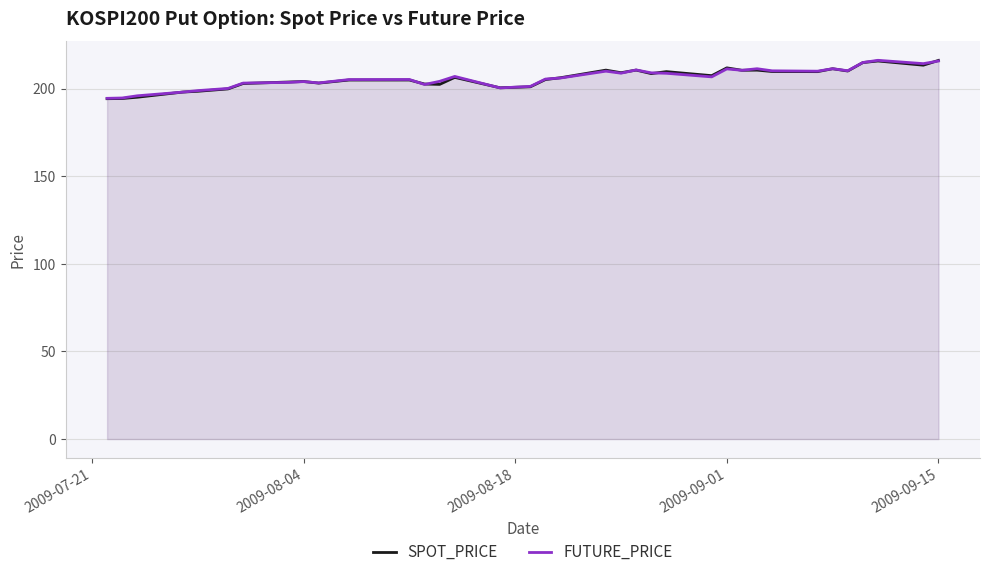

What is the greatest value displayed?

216.2